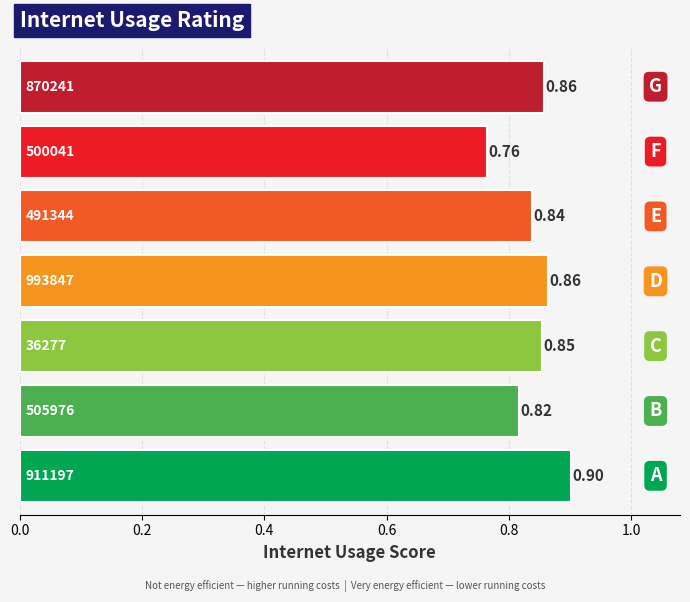

Does the chart contain any negative values?

No